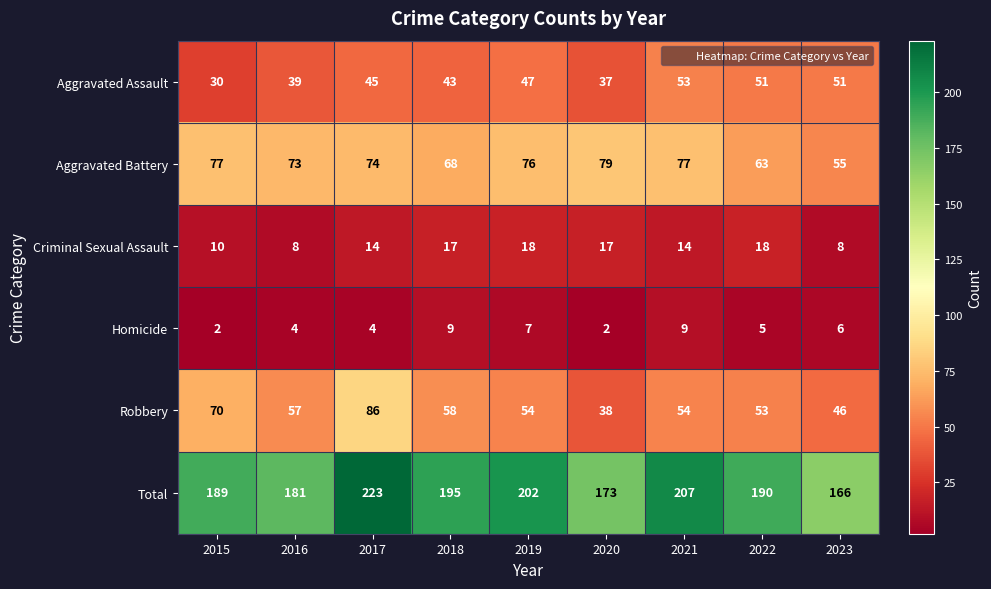

Which series has the largest total across all categories?

Total